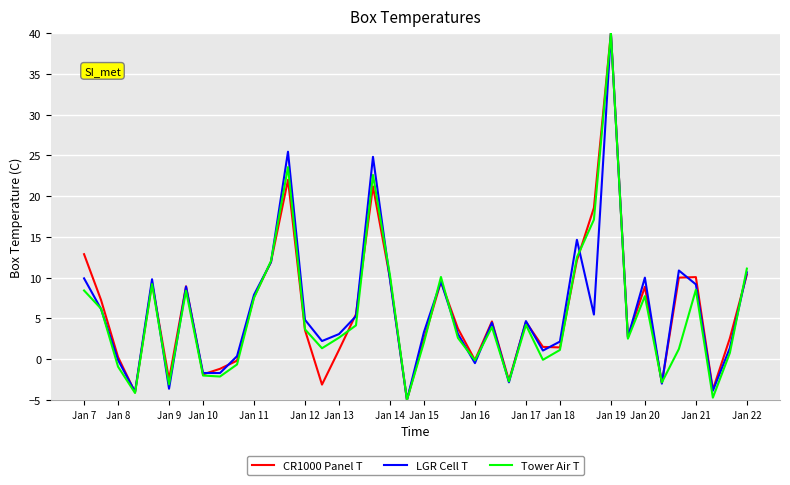

What is the smallest value displayed?

-5.0